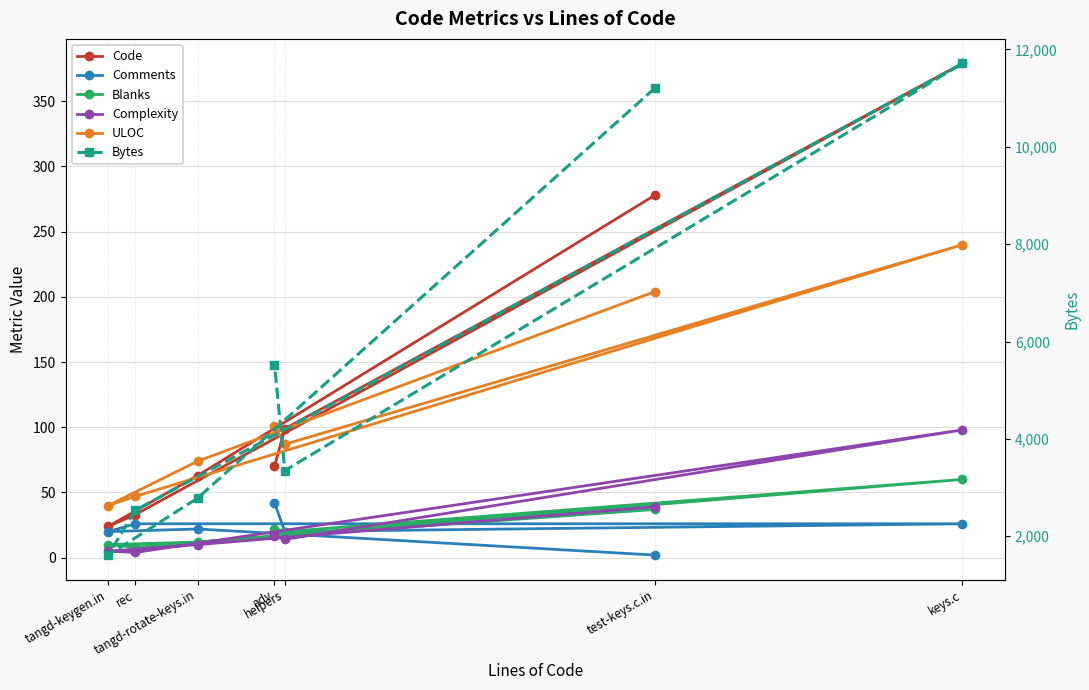

What is the average value of the Blanks series?

24